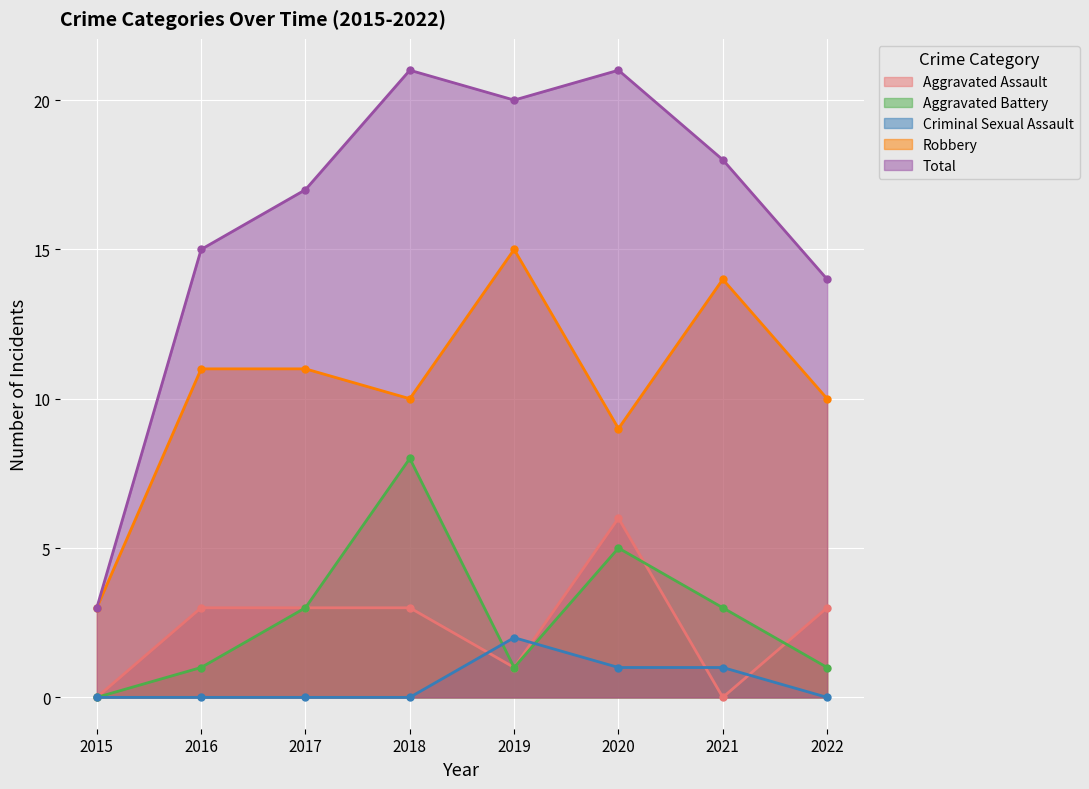

The Total series shows 20 at 2019. True or false?

True